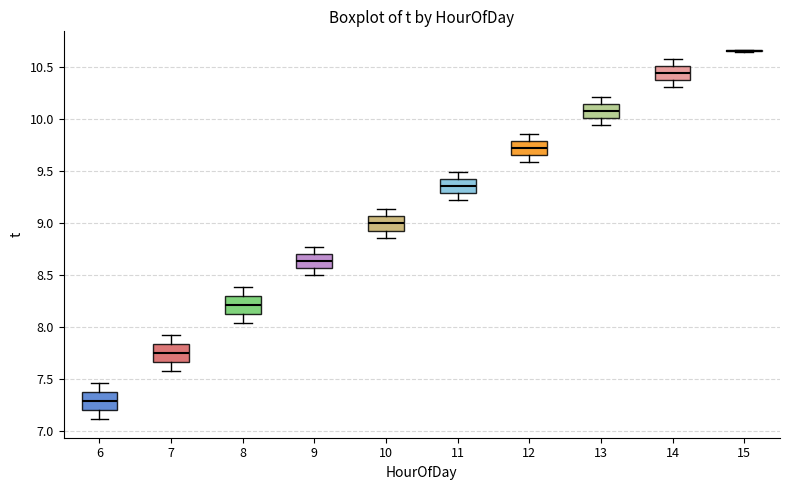

Reading left to right, transcribe this box plot: for each box, give where its median line is, the range the box spans, and where its two whiskers end, as read against the y-axis. The values are not printed on the chart, so give them approximately, as read against the axis.

6: median 7.30, box 7.20 to 7.35, whiskers 7.10 to 7.45
7: median 7.75, box 7.65 to 7.85, whiskers 7.60 to 7.90
8: median 8.20, box 8.10 to 8.30, whiskers 8.05 to 8.40
9: median 8.65, box 8.55 to 8.70, whiskers 8.50 to 8.75
10: median 9.00, box 8.95 to 9.05, whiskers 8.85 to 9.15
11: median 9.35, box 9.30 to 9.45, whiskers 9.20 to 9.50
12: median 9.70, box 9.65 to 9.80, whiskers 9.60 to 9.85
13: median 10.10, box 10.00 to 10.15, whiskers 9.95 to 10.20
14: median 10.45, box 10.35 to 10.50, whiskers 10.30 to 10.60
15: box collapsed to a line at 10.65, whiskers 10.65 to 10.65